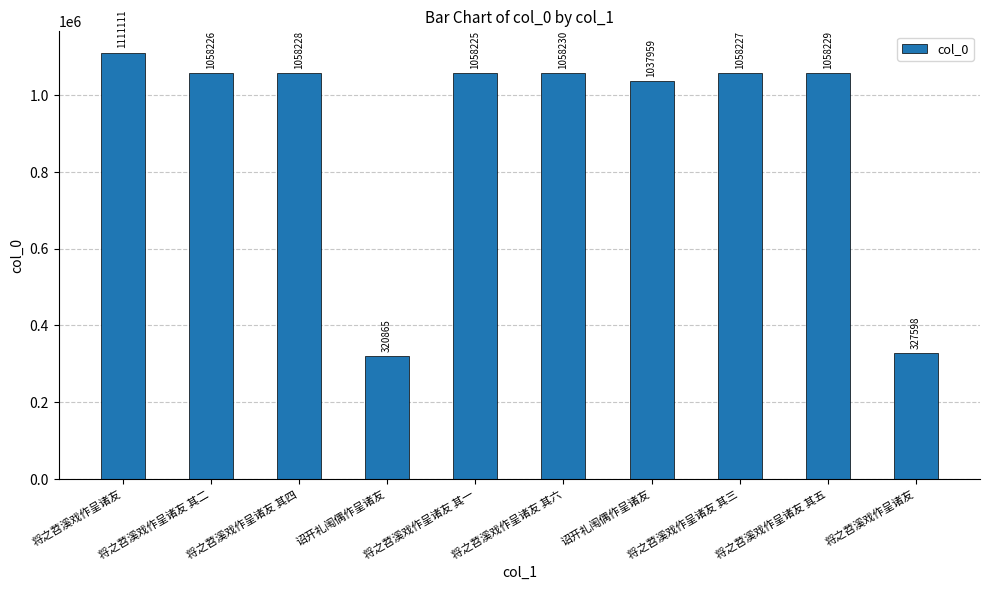

Reading left to right, list all the values displayed in this chart.

将之苕溪戏作呈诸友=1111111	将之苕溪戏作呈诸友 其二=1058226	将之苕溪戏作呈诸友 其四=1058228	诏开礼闱偶作呈诸友=320865	将之苕溪戏作呈诸友 其一=1058225	将之苕溪戏作呈诸友 其六=1058230	诏开礼闱偶作呈诸友=1037959	将之苕溪戏作呈诸友 其三=1058227	将之苕溪戏作呈诸友 其五=1058229	将之苕溪戏作呈诸友=327598